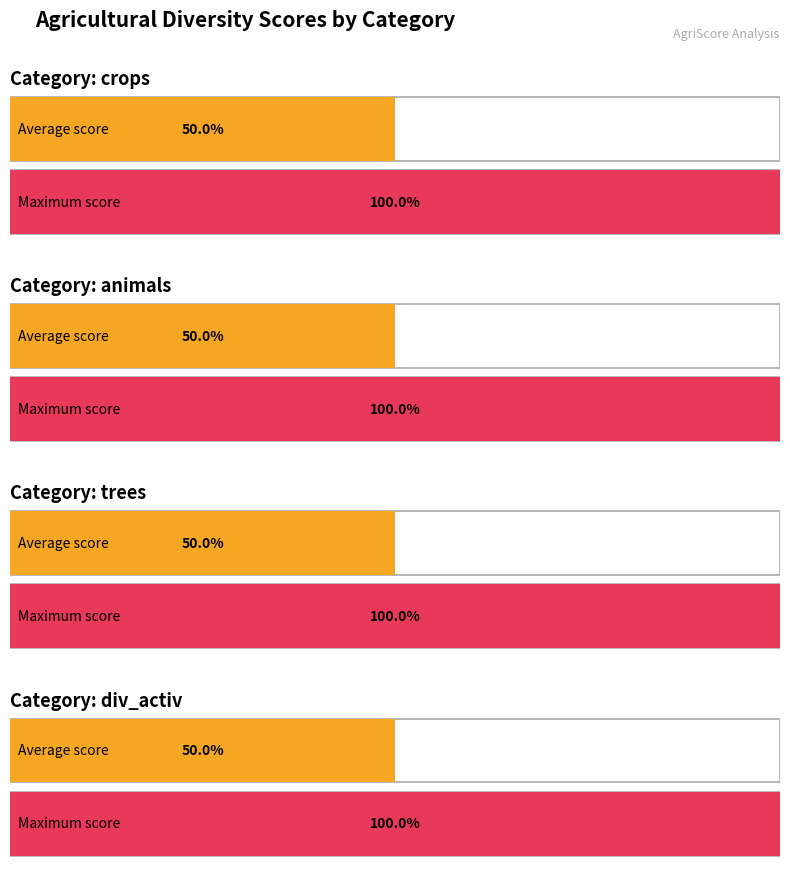

Is the value of div_activ at 8 greater than the value of animals at 8?

No